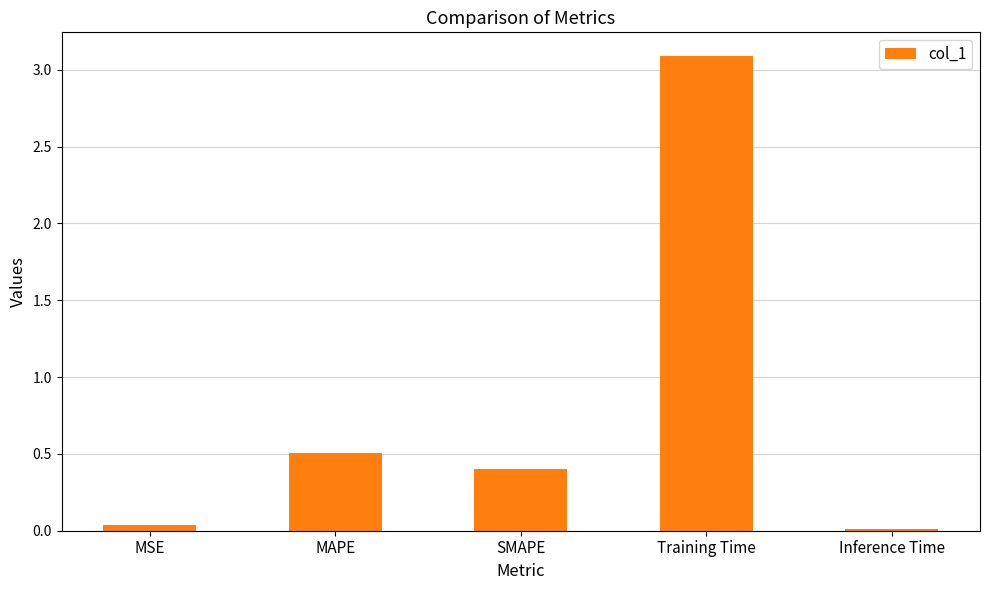

Which has a higher value, Inference Time or MAPE?

MAPE